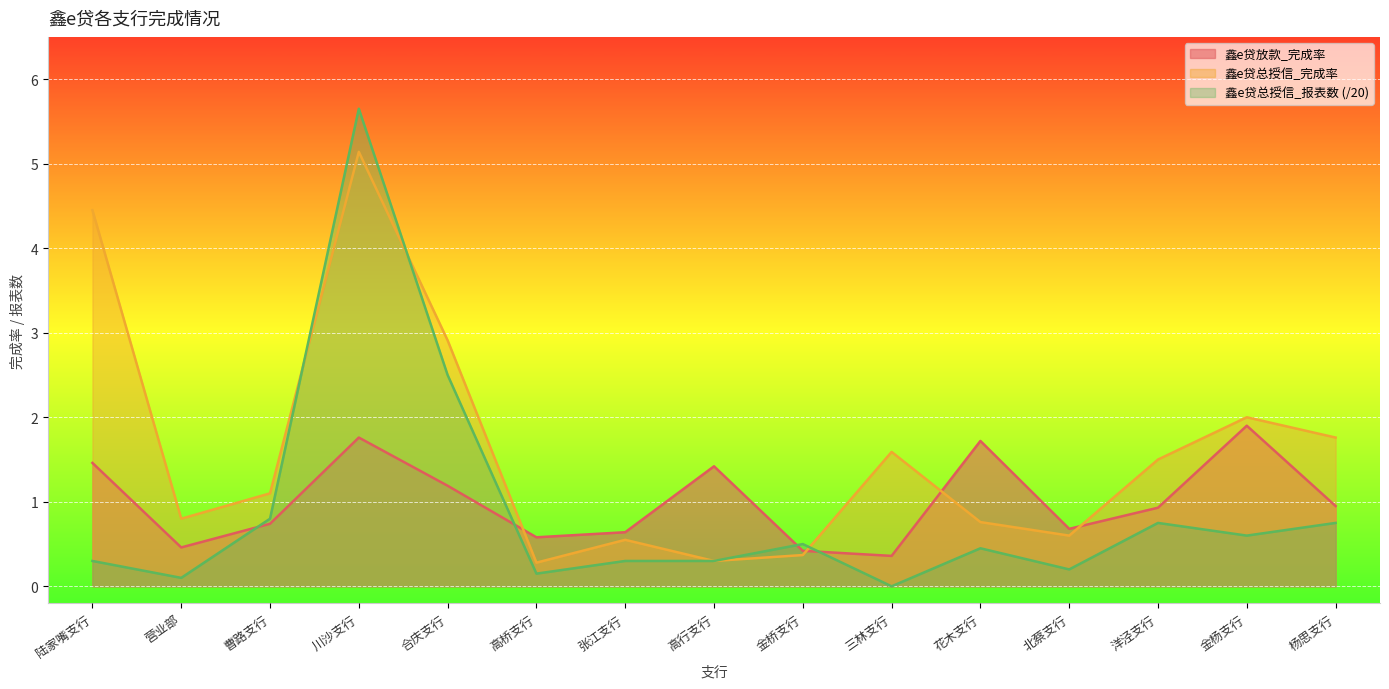

After their last crossing, which series has the higher values: 鑫e贷总授信_报表数 or 鑫e贷放款_完成率?

鑫e贷放款_完成率